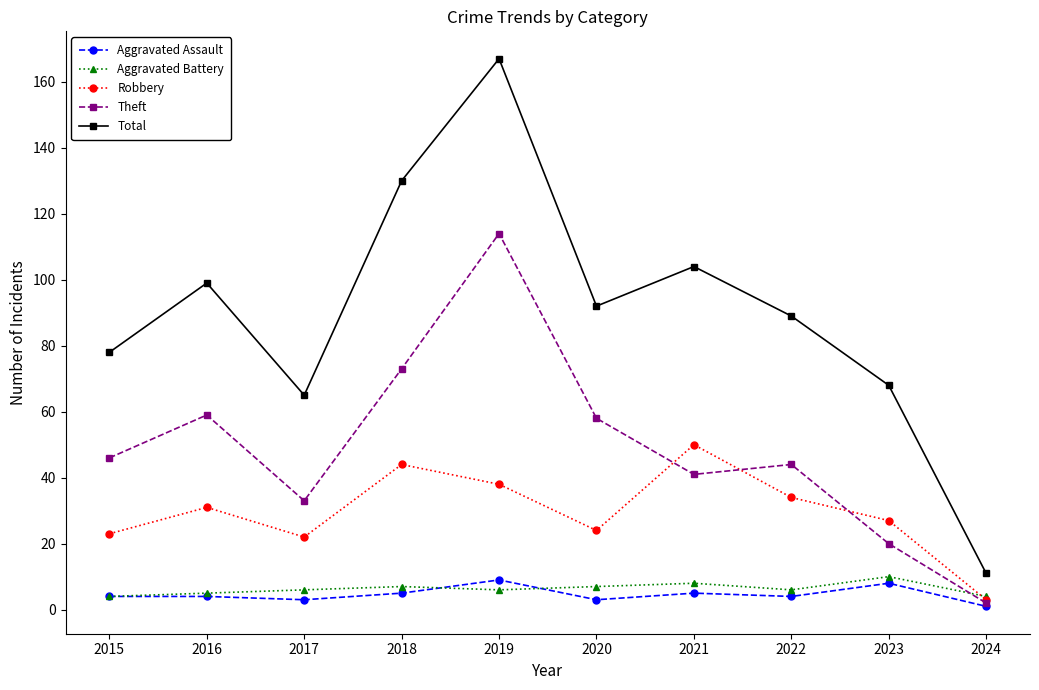

What is the spread (max minus min) of values at 2018?

125